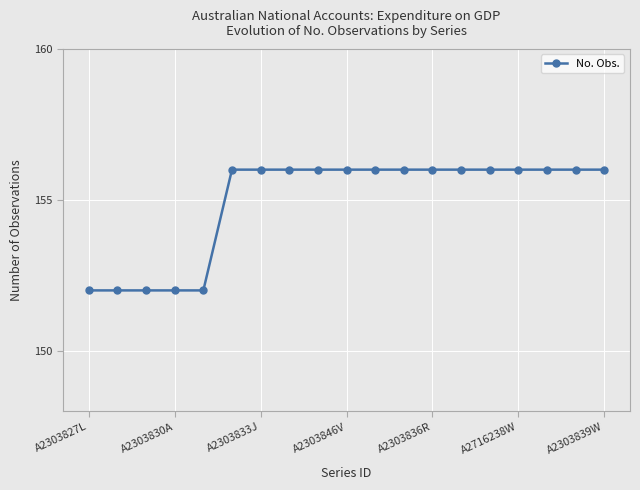

How many categories are shown in the chart?

19